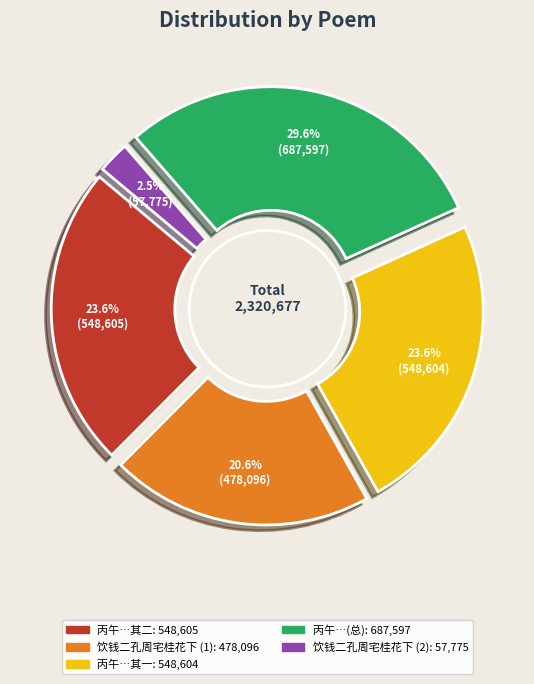

Rank the categories by value from lowest to highest.

饮钱二孔周宅桂花下, 饮钱二孔周宅桂花下, 丙午十一月内侄张世卿茂才宅桂花盛开因赋 其一, 丙午十一月内侄张世卿茂才宅桂花盛开因赋 其二, 丙午十一月内侄张世卿茂才宅桂花盛开因赋